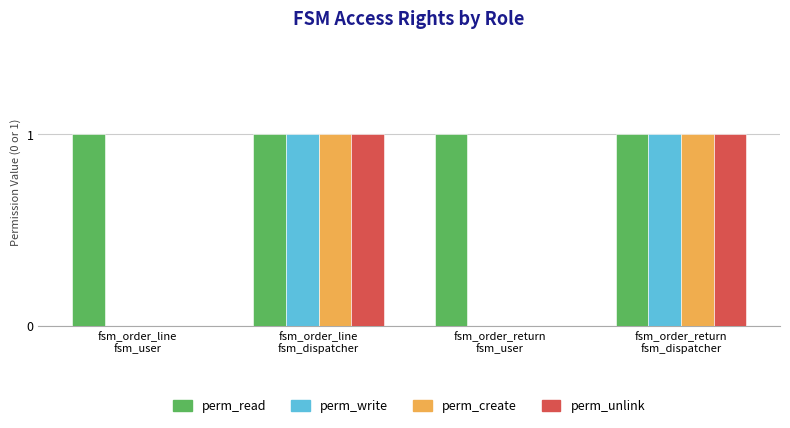

The perm_read series shows 2 at fsm_order_return
fsm_user. True or false?

False